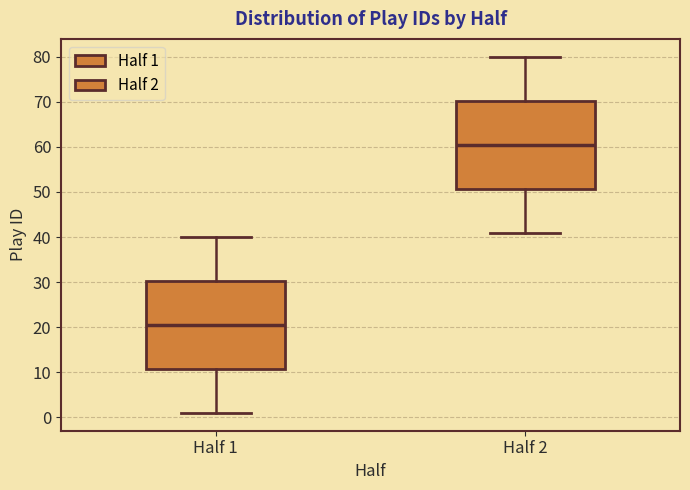

Reading left to right, read every box against the y-axis: the position of its median line, the range the box covers, and the ends of its whiskers. The values are not printed on the chart, so give them approximately, as read against the axis.

Half 1: median 21, box 11 to 30, whiskers 1 to 40
Half 2: median 61, box 51 to 70, whiskers 41 to 80